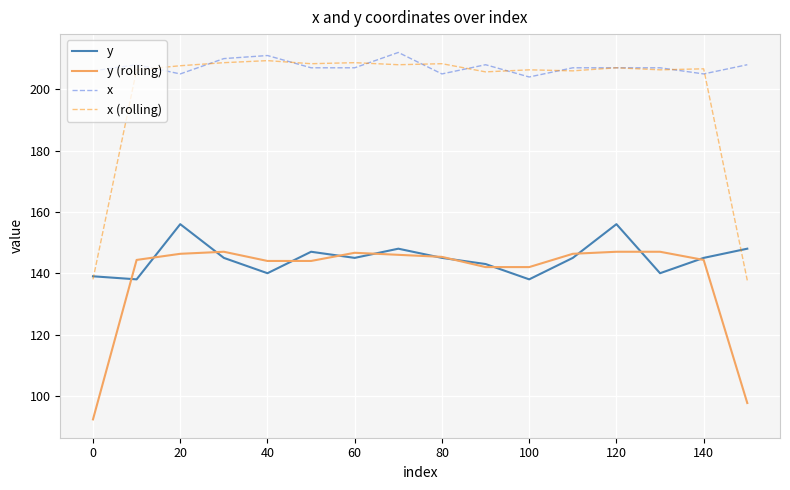

Which series has the widest spread of values?

x (rolling)